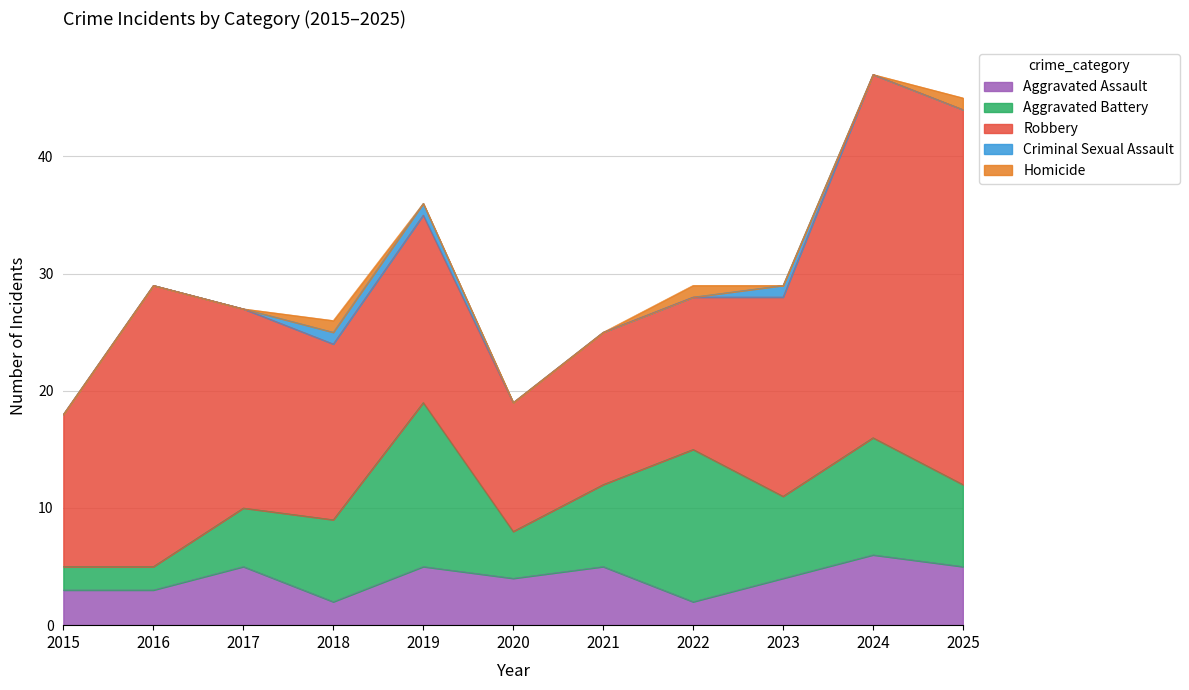

What is the value of the Robbery point at the 2nd from the left?

24